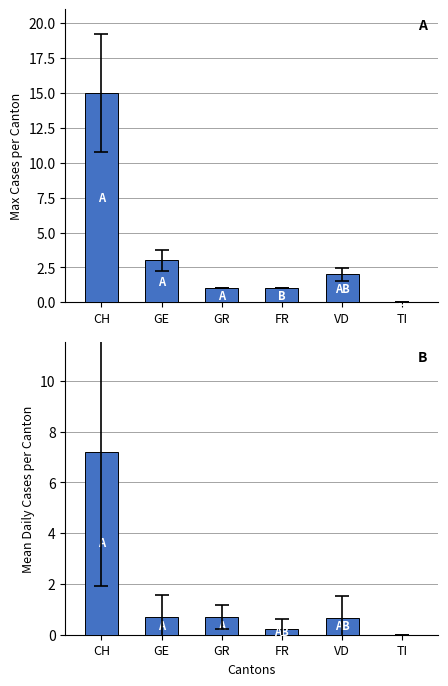

List the series in order of their peak value, highest first.

Max Cases, Mean Cases